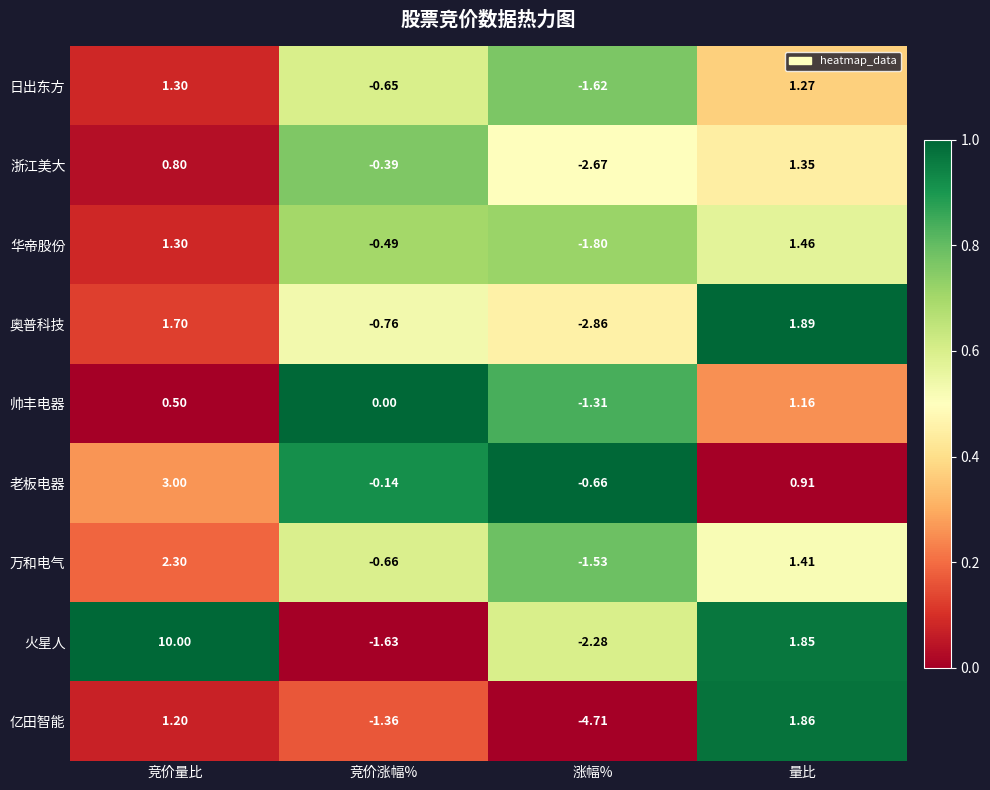

Which series has the largest range (max minus min)?

火星人